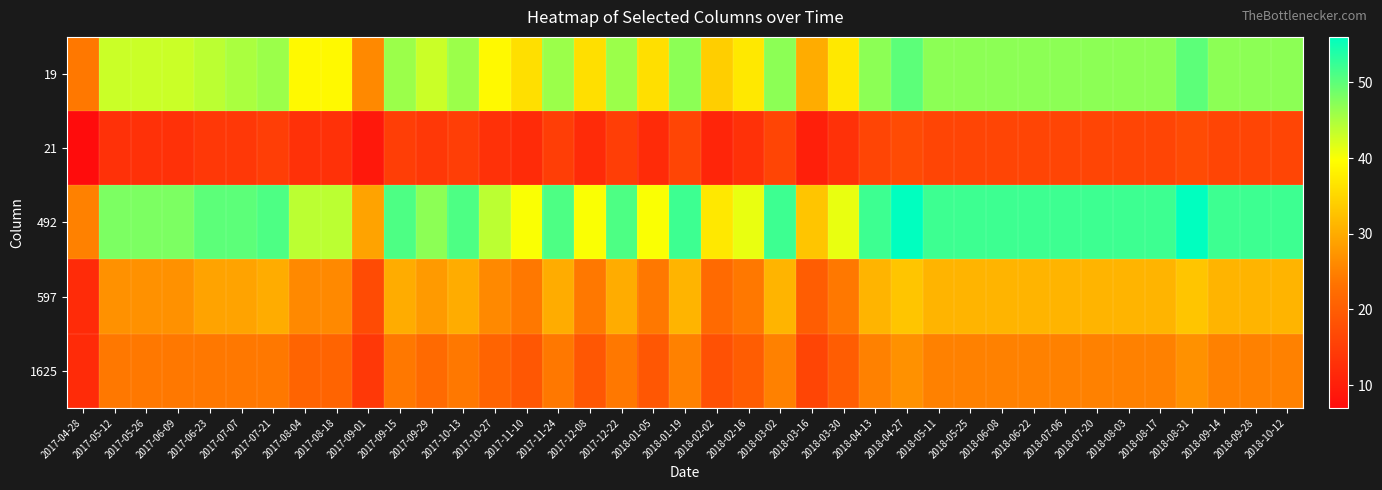

Rank the series by their maximum value, from lowest to highest.

21, 1625, 597, 19, 492